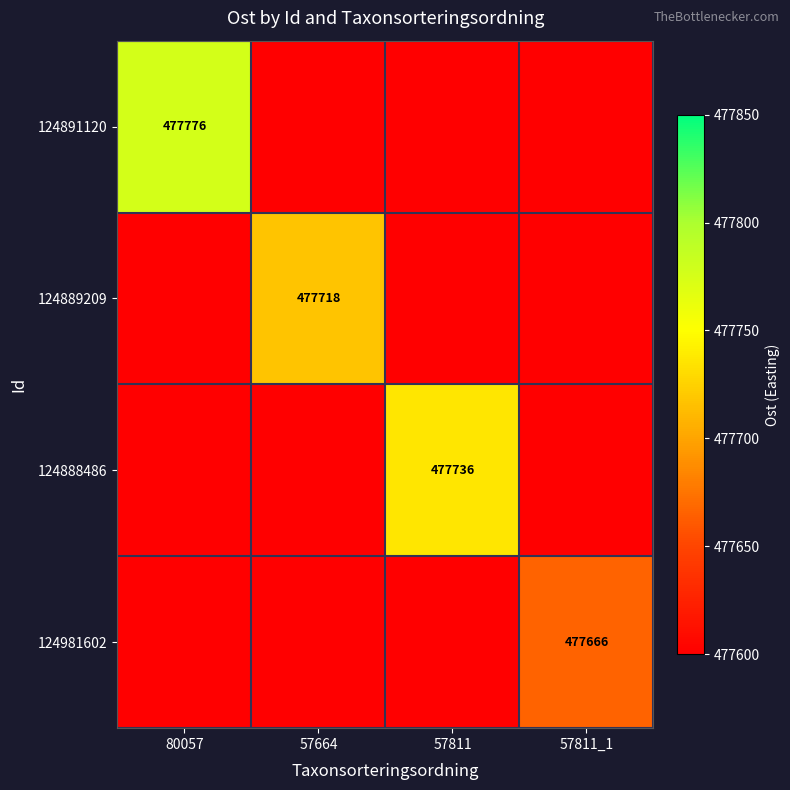

Is the value of 124891120 at 57664 greater than the value of 124889209 at 80057?

No